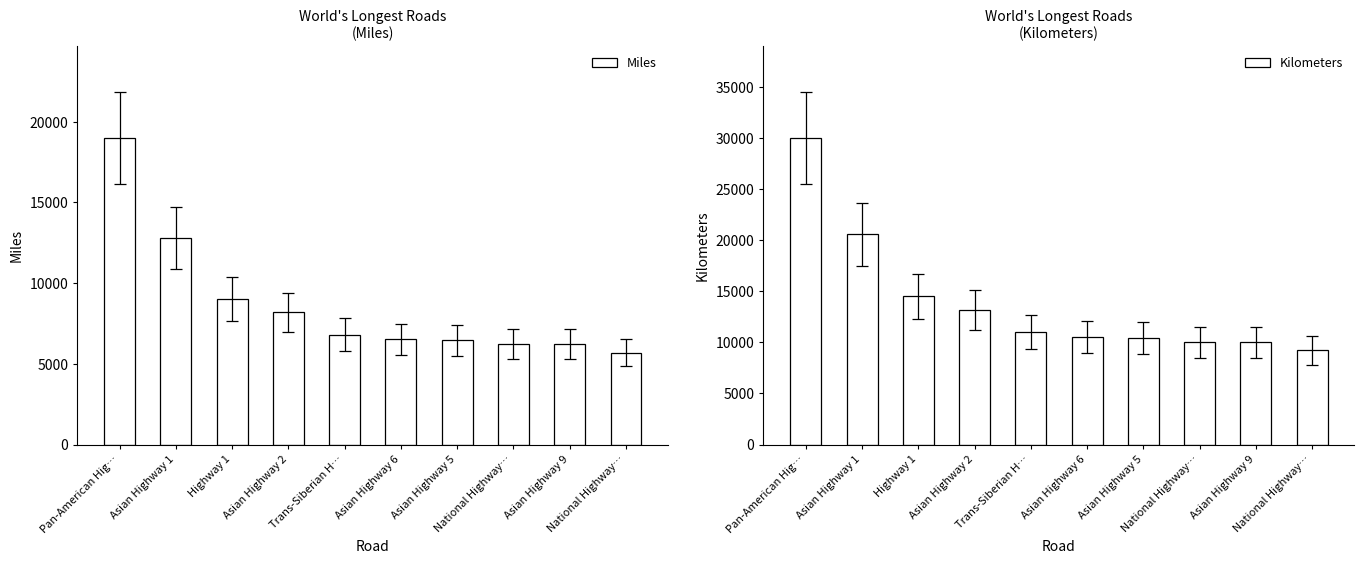

Where is Miles nearest to the value 12350?

Asian Highway 1